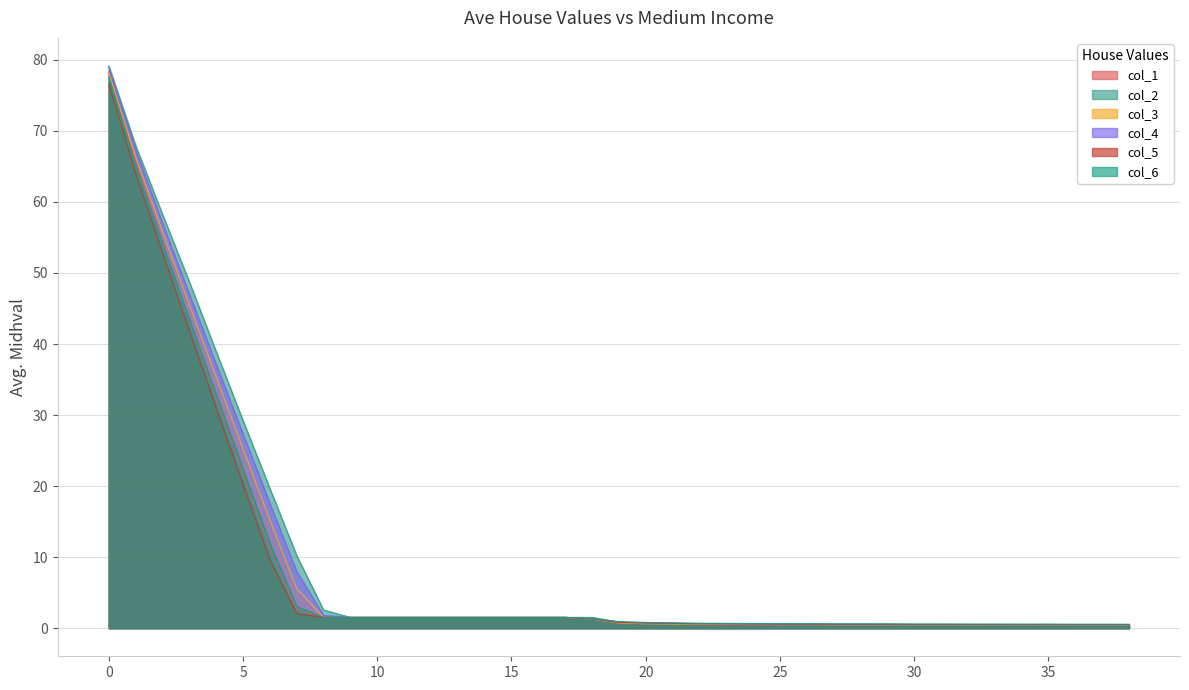

How many lines are shown in the chart?

6